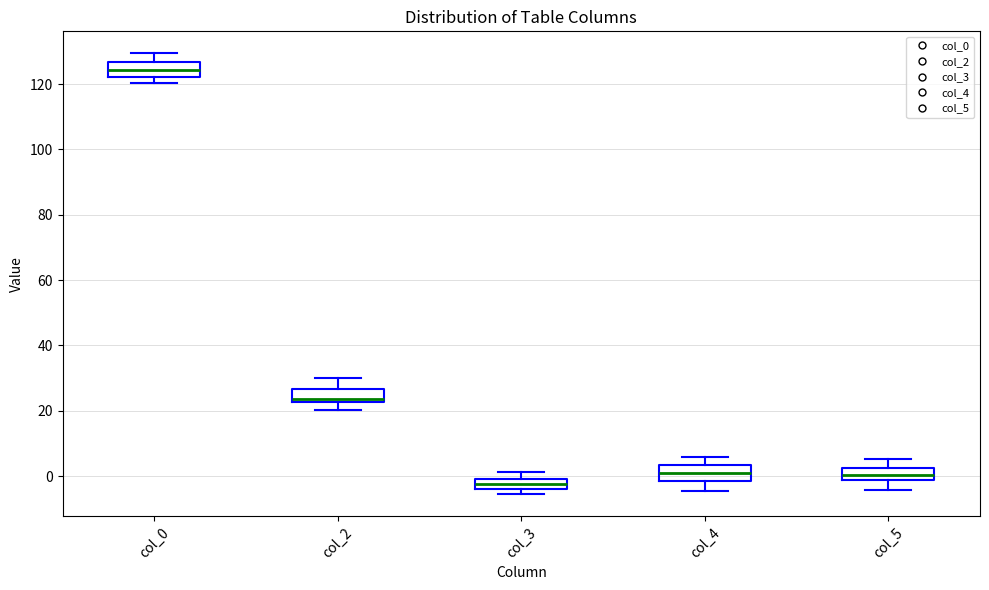

Which box's median line is the highest?

col_0